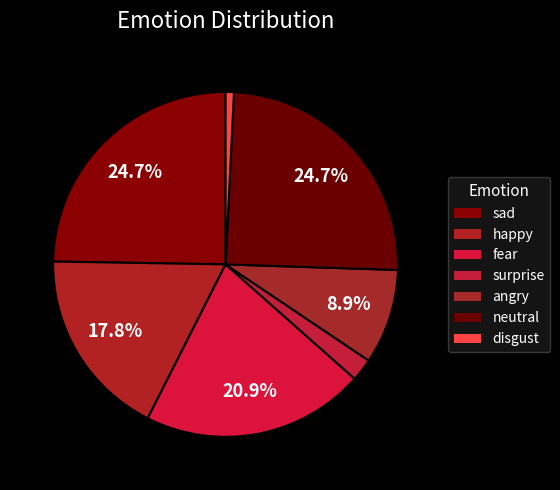

What portion of the pie excludes surprise?

97.9%